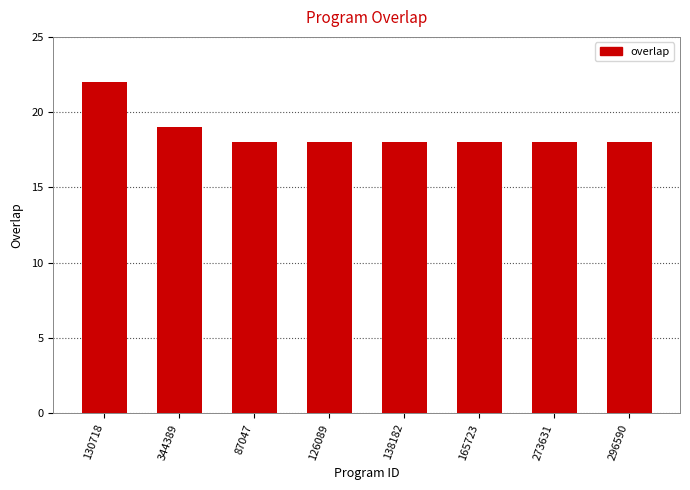

What is the maximum value shown in the chart?

22